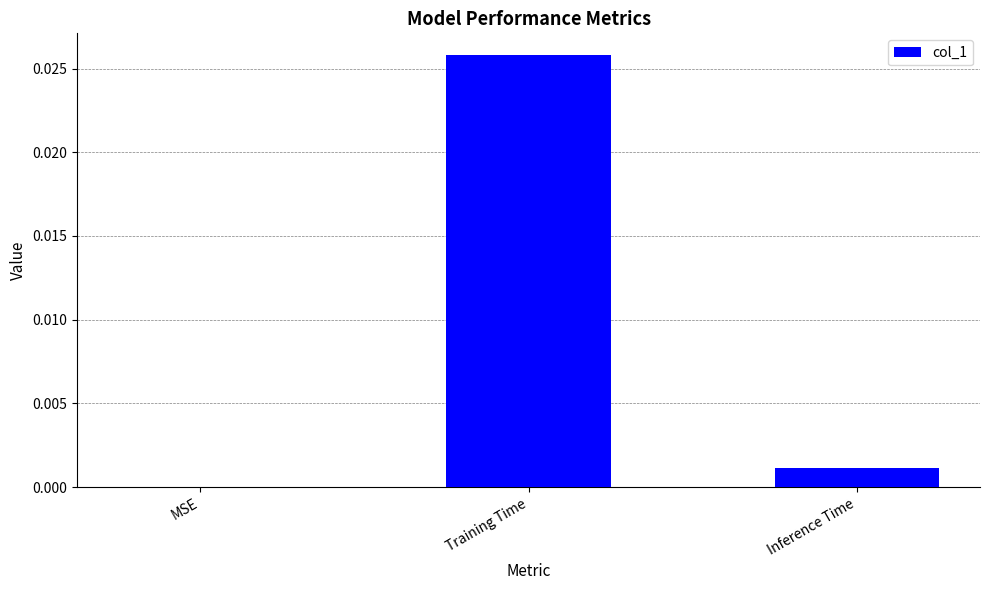

At which label is the value closest to 0?

MSE